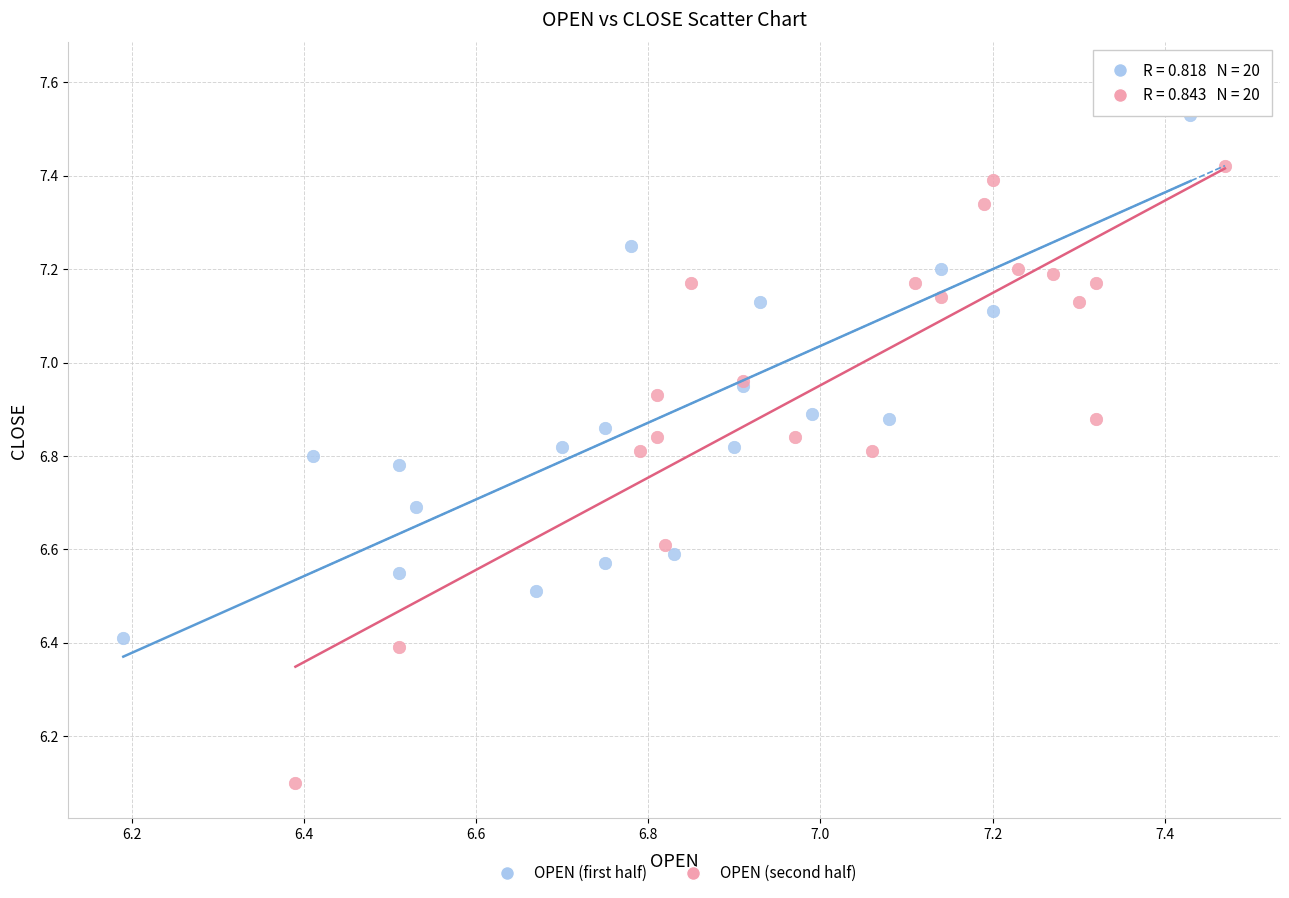

Which series contains the highest Y value?

OPEN (first half)